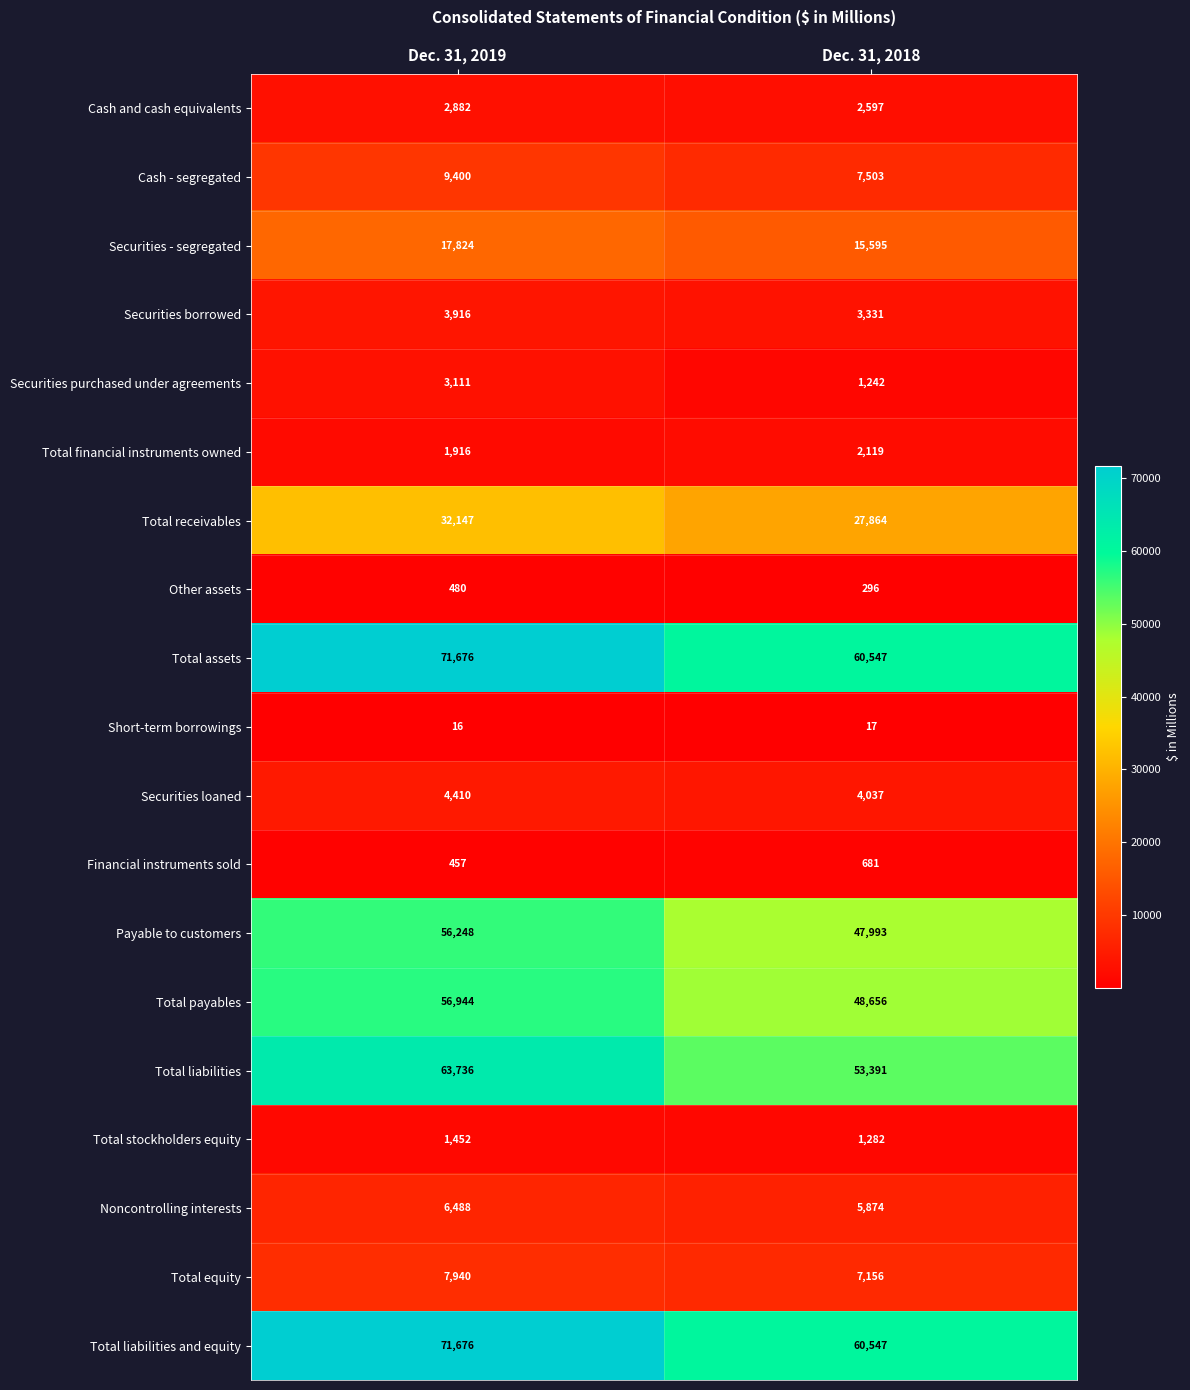

What is the difference between the maximum and minimum values in the Total financial instruments owned series?

203